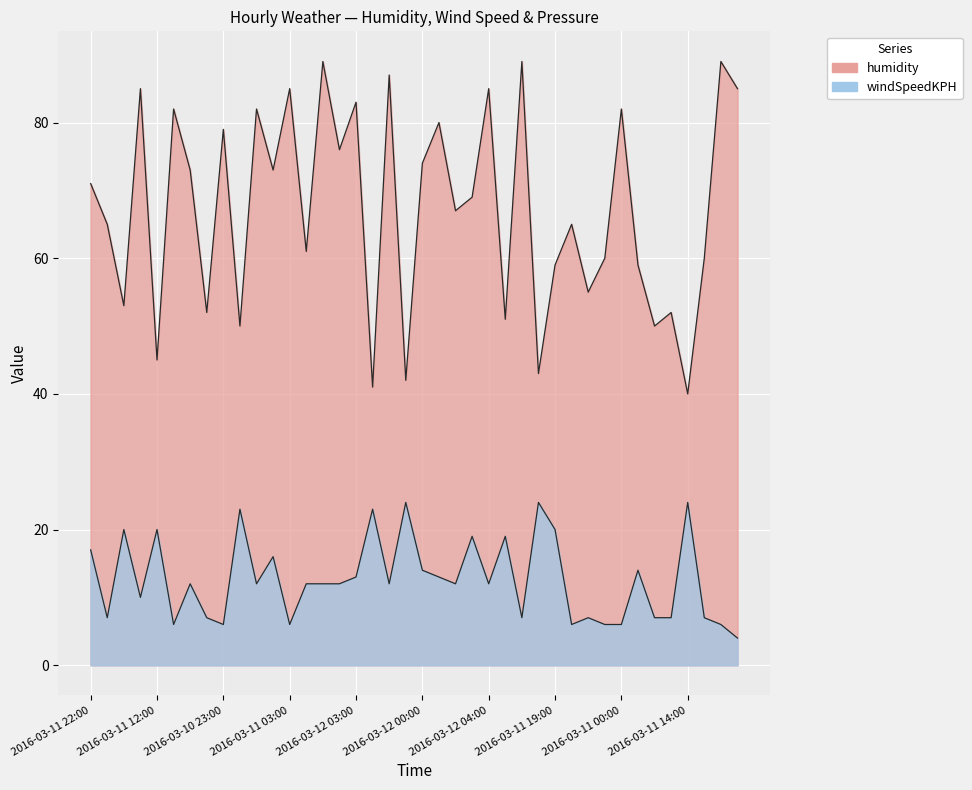

The humidity series shows 42 at 2016-03-11 15:00. True or false?

True